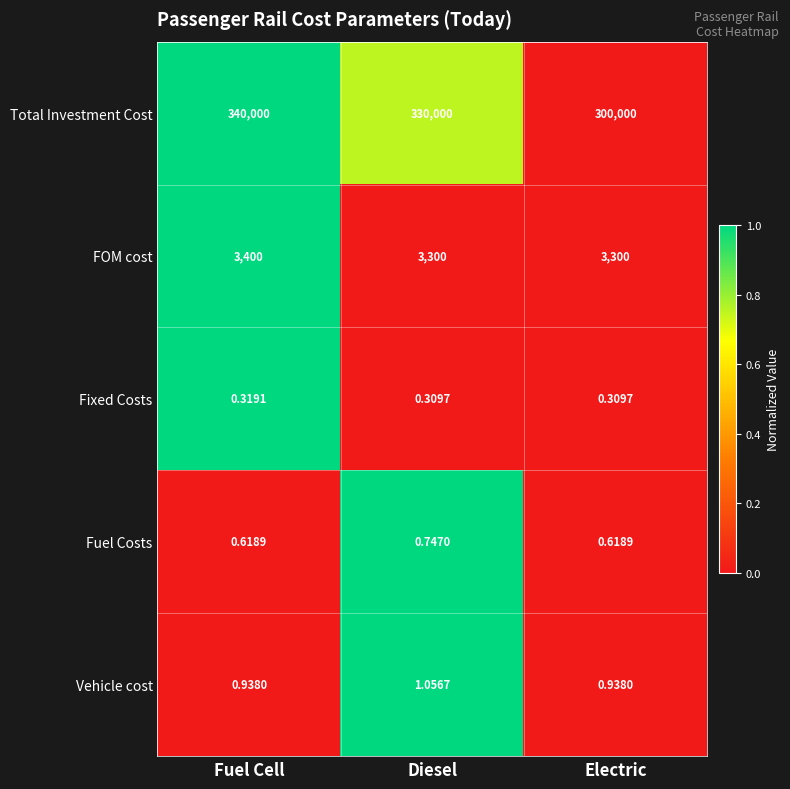

How many categories are shown in the chart?

3